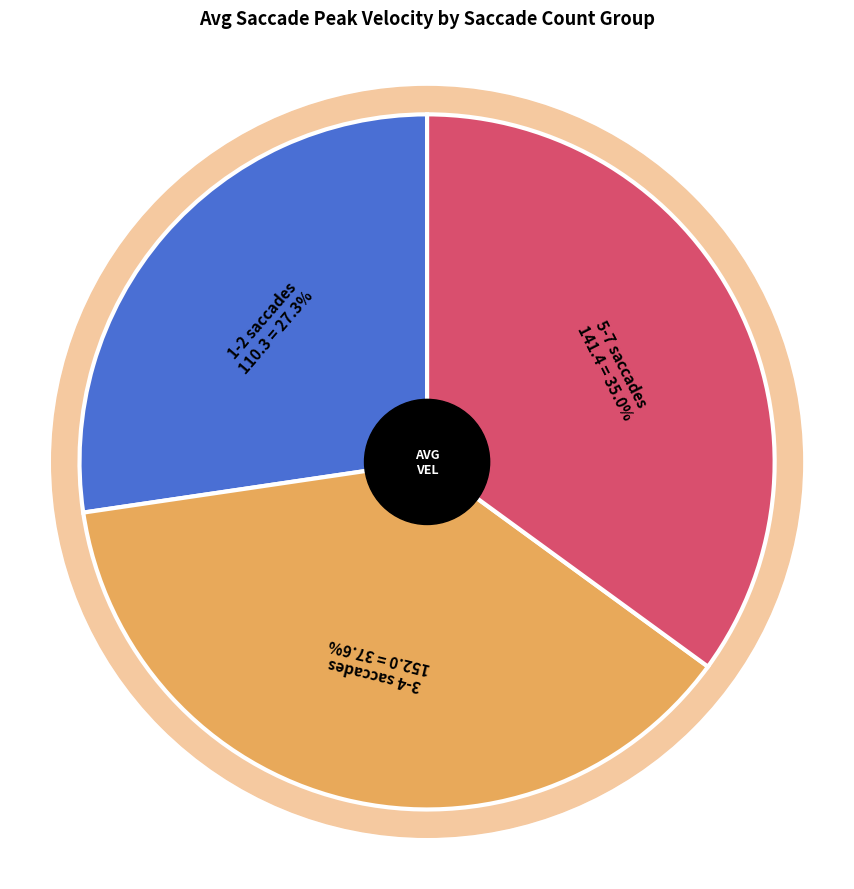

What is the ratio of the value at 4 to the value at 1?

1.3